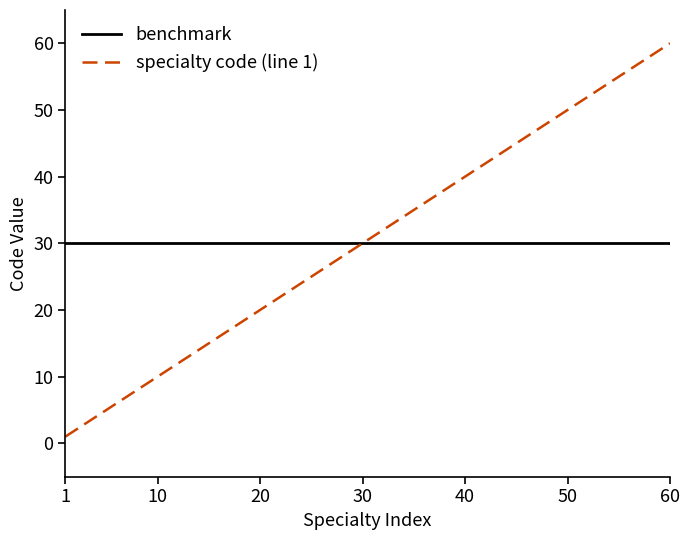

Which series ends up on top after the final intersection of specialty code (line 1) and benchmark?

specialty code (line 1)